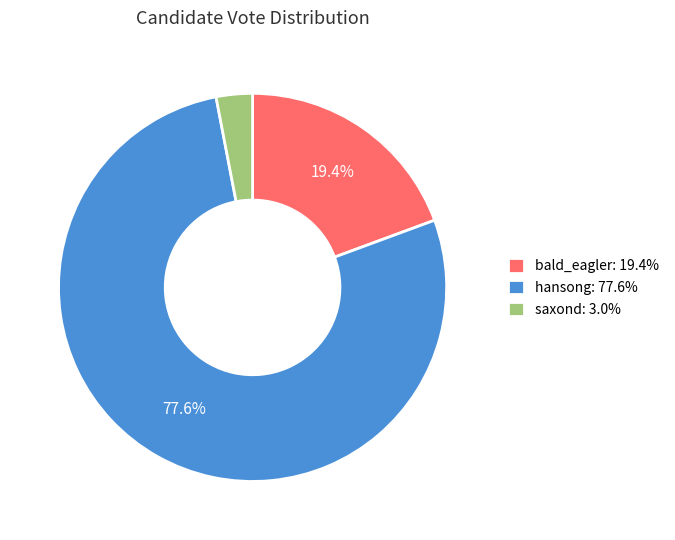

Which slice is the largest?

hansong